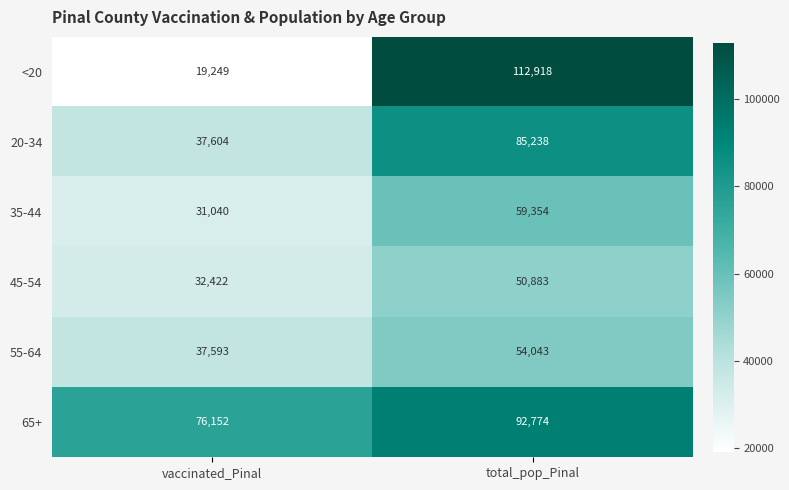

List the series in order of their peak value, lowest first.

45-54, 55-64, 35-44, 20-34, 65+, <20